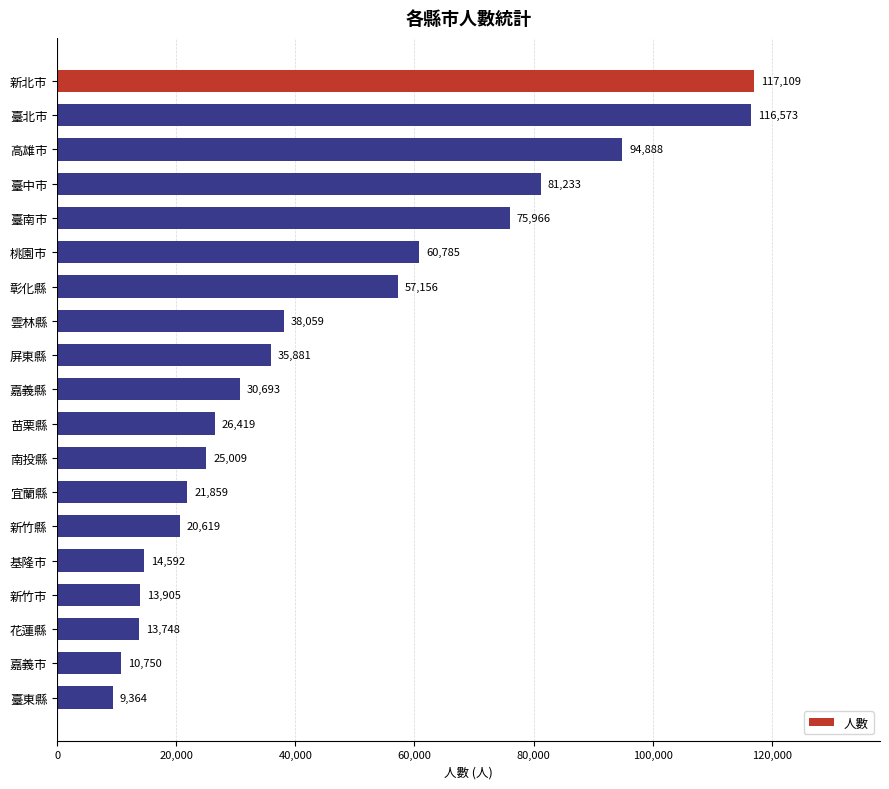

What is the average value?

45506